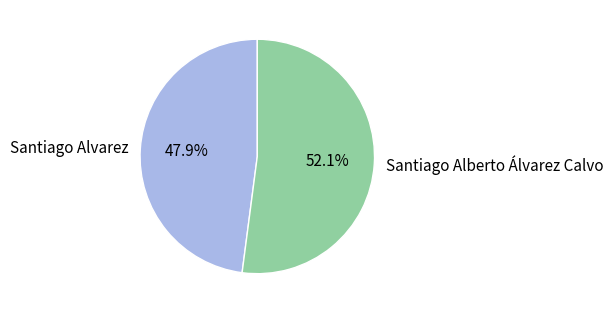

To the nearest percent, what is the combined percentage of Santiago Alvarez and Santiago Alberto Álvarez Calvo?

100%